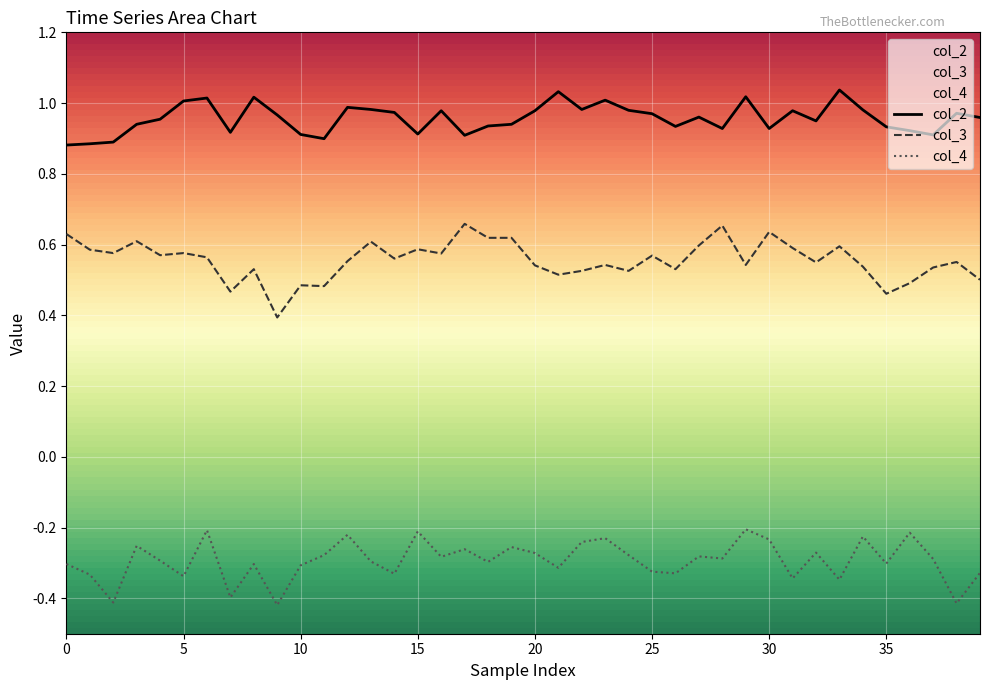

What is the label of the 17th point from the left?

16